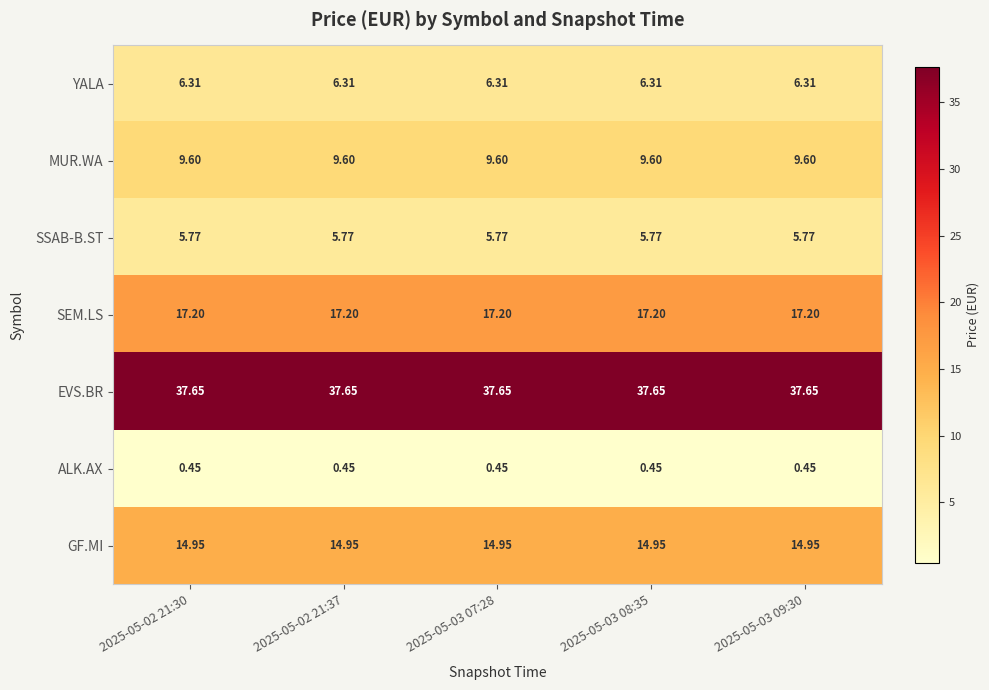

How many categories are shown in the chart?

5